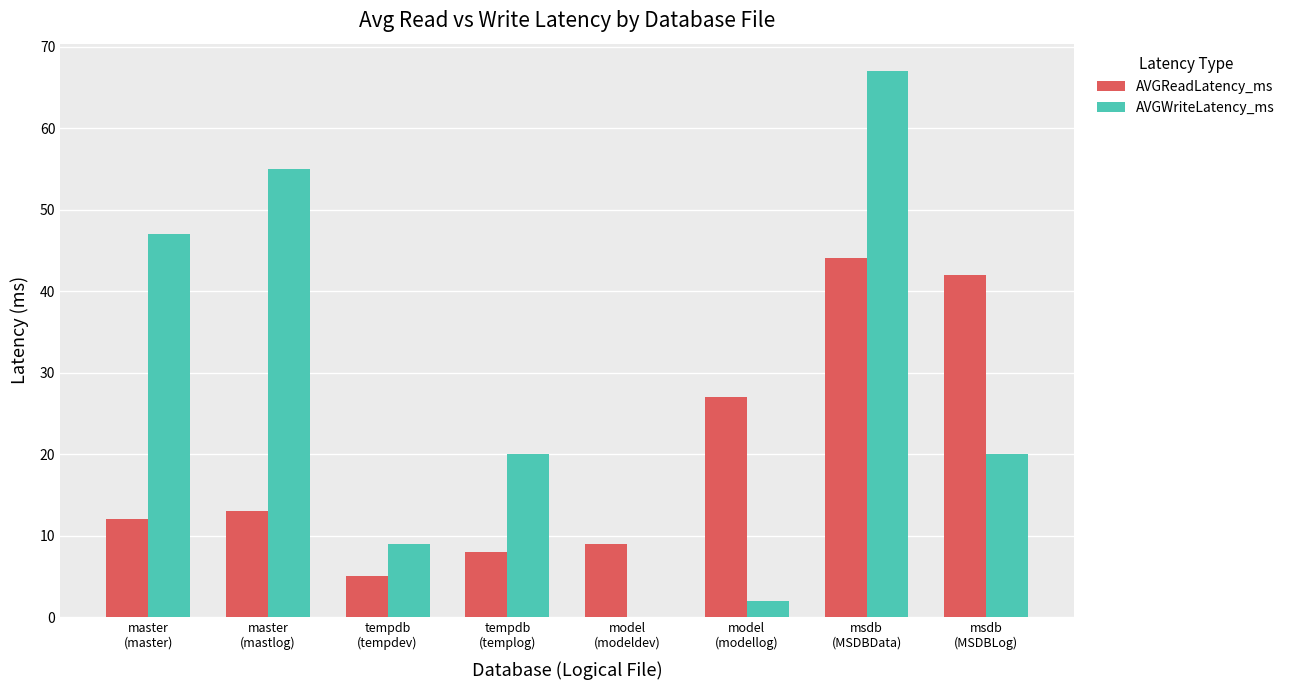

What is the maximum value for AVGReadLatency_ms?

44